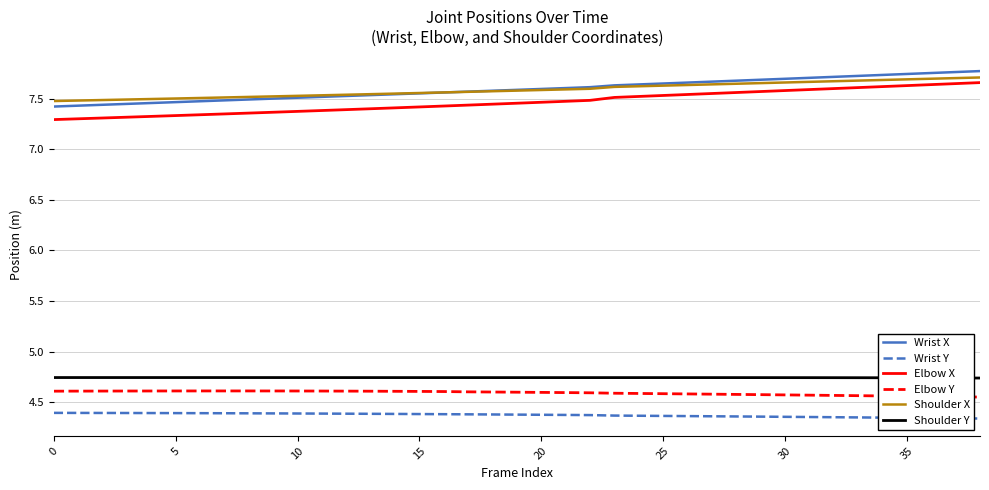

True or false: Wrist Y and Elbow Y cross at least once.

False